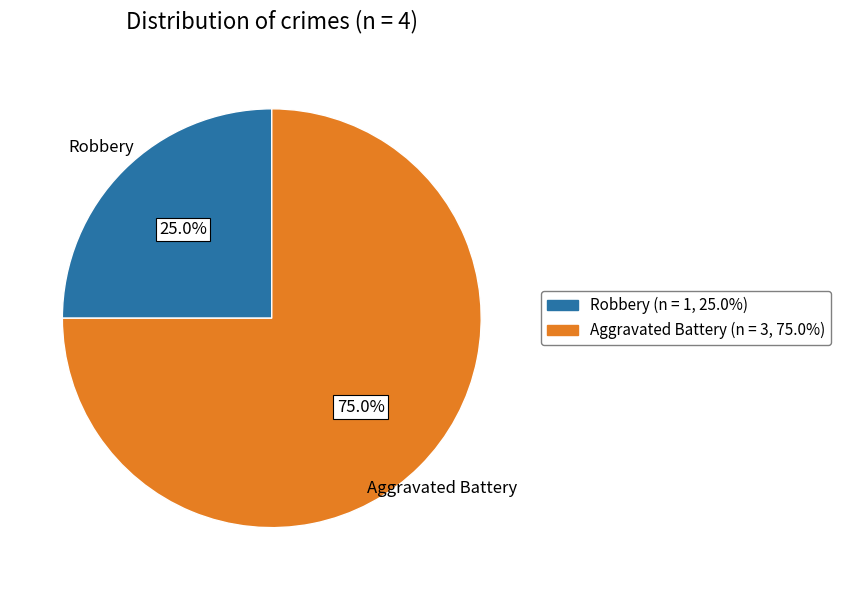

To the nearest percent, what is the difference between the largest and smallest slice percentages?

50%